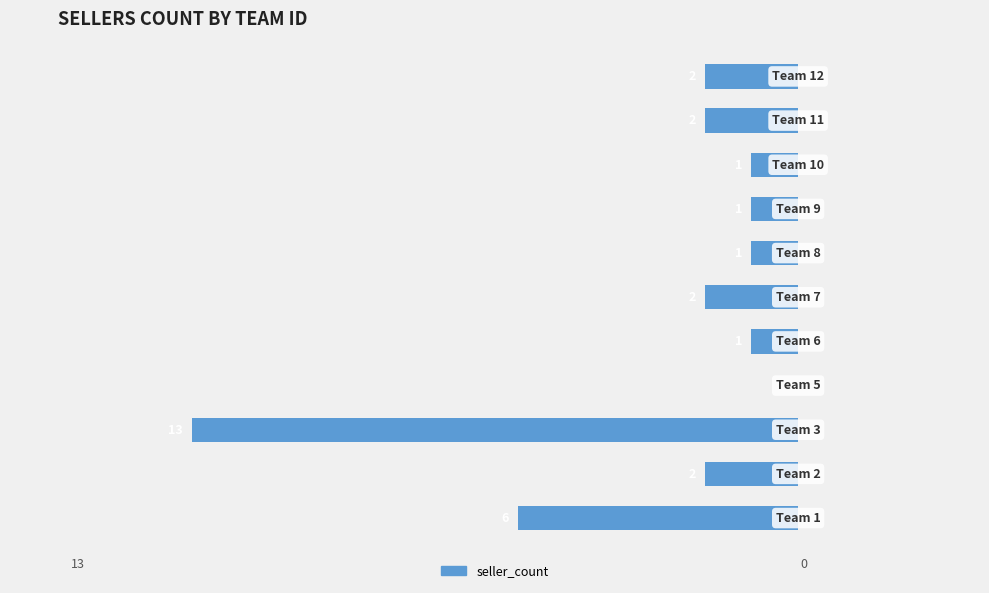

What is the difference between the values at 7 and 0?

5